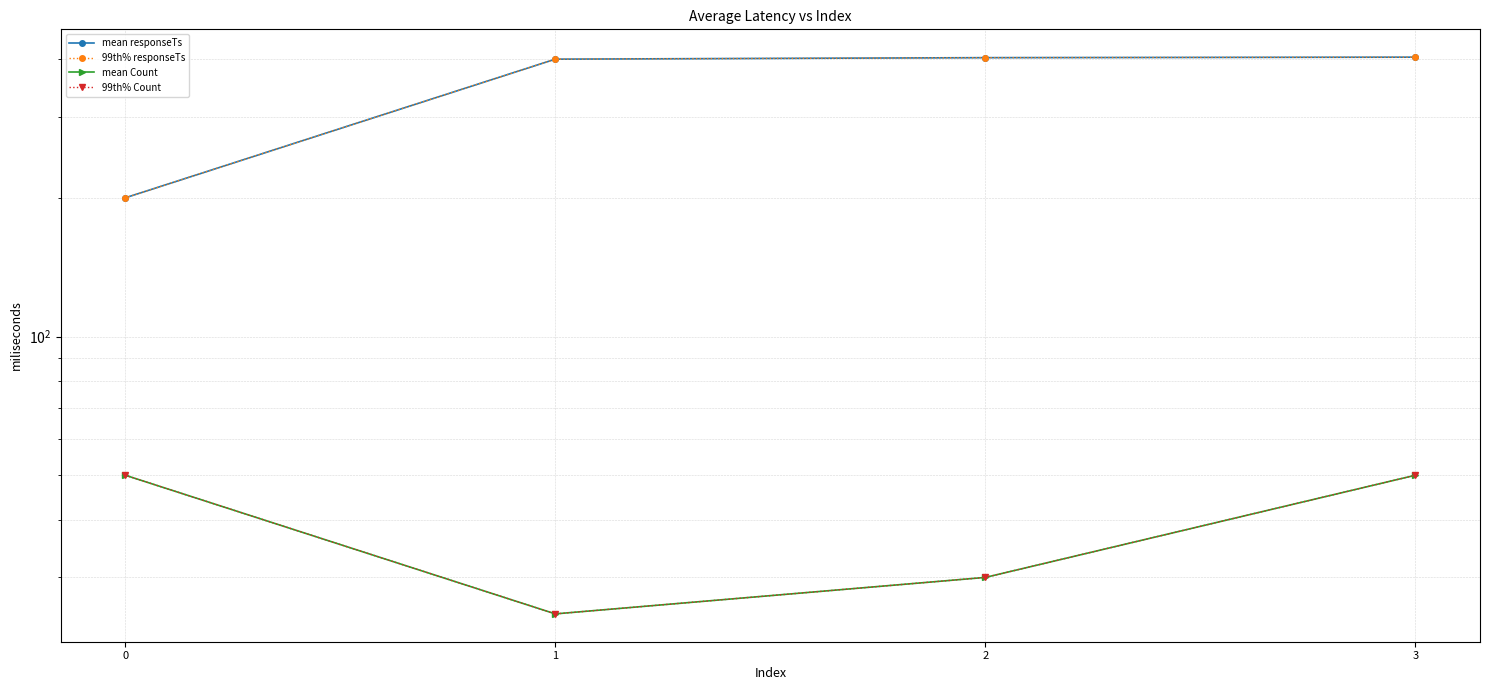

At which category does the chart reach its minimum across all series?

1